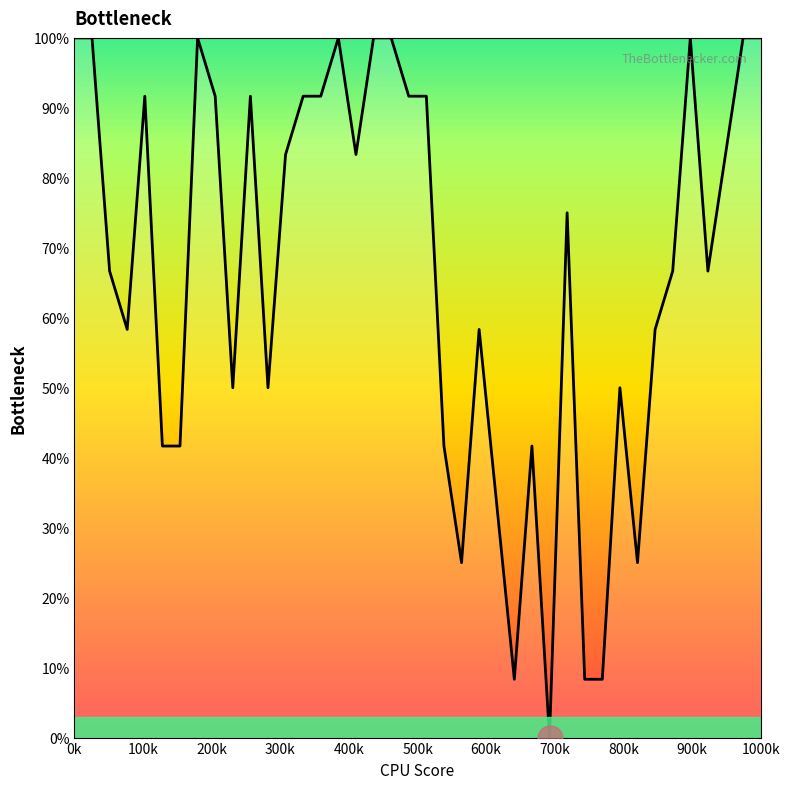

What is the greatest value displayed?

100.0